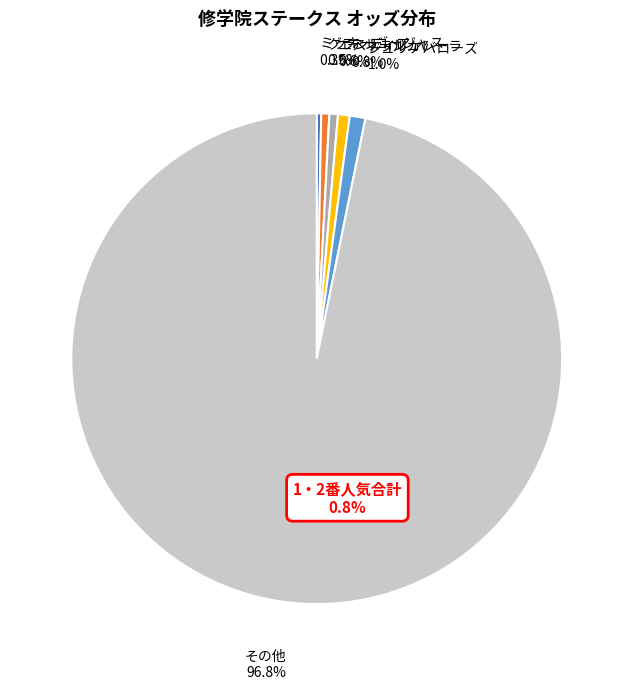

What percentage is NOT represented by ミッキーゴージャス?

99.7%